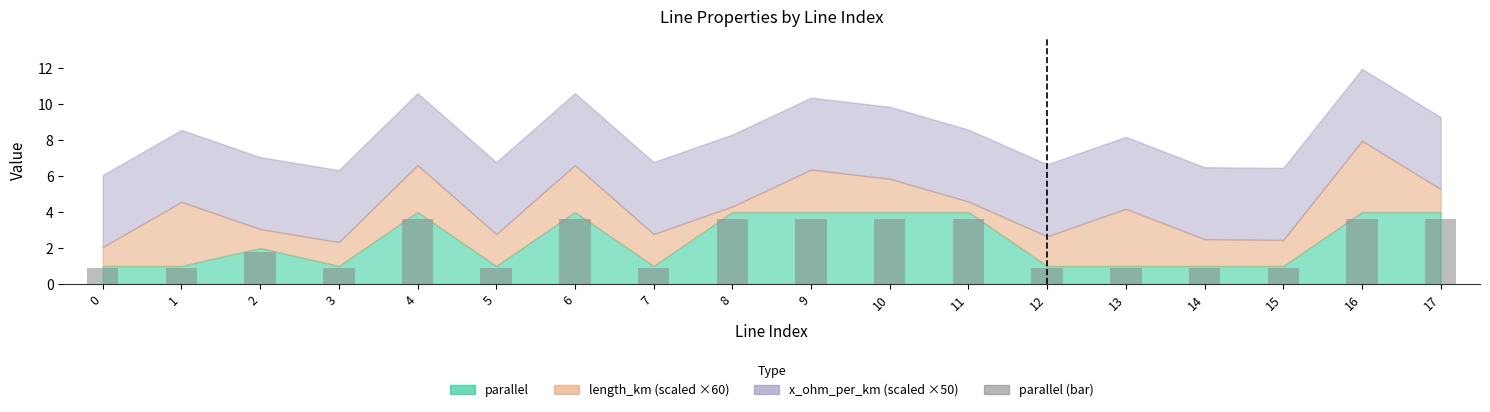

Where is the data nearest to the value 2?

2